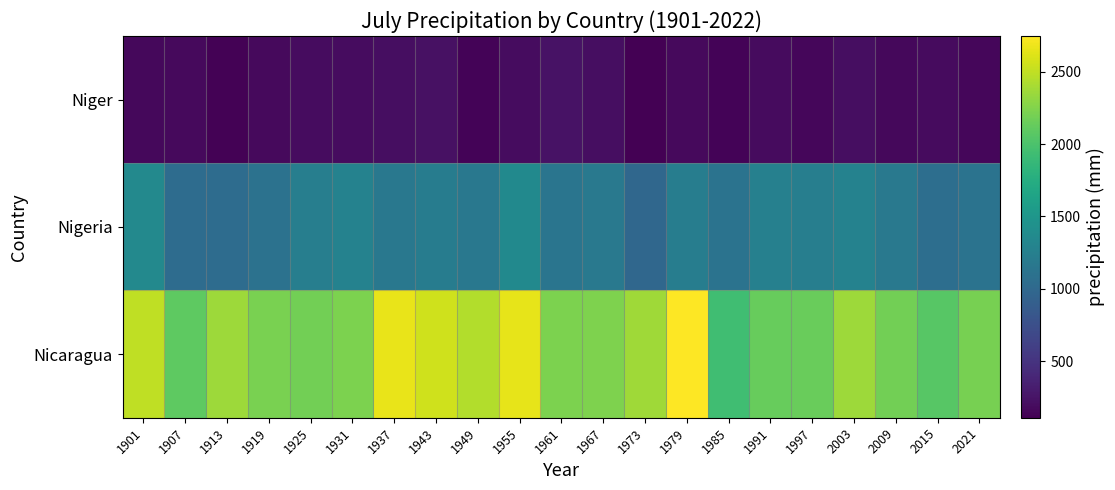

At how many categories does at least one series exceed 2622?

3